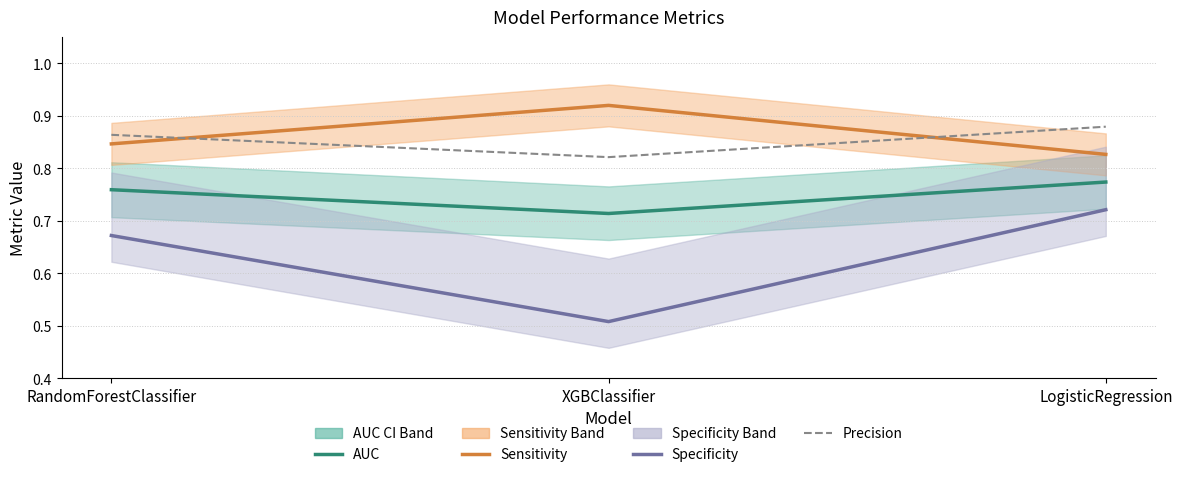

Reading right to left, list all the values displayed in this chart.

AUC: LogisticRegression=0.8	XGBClassifier=0.7	RandomForestClassifier=0.8
Sensitivity: LogisticRegression=0.8	XGBClassifier=0.9	RandomForestClassifier=0.8
Specificity: LogisticRegression=0.7	XGBClassifier=0.5	RandomForestClassifier=0.7
Precision: LogisticRegression=0.9	XGBClassifier=0.8	RandomForestClassifier=0.9